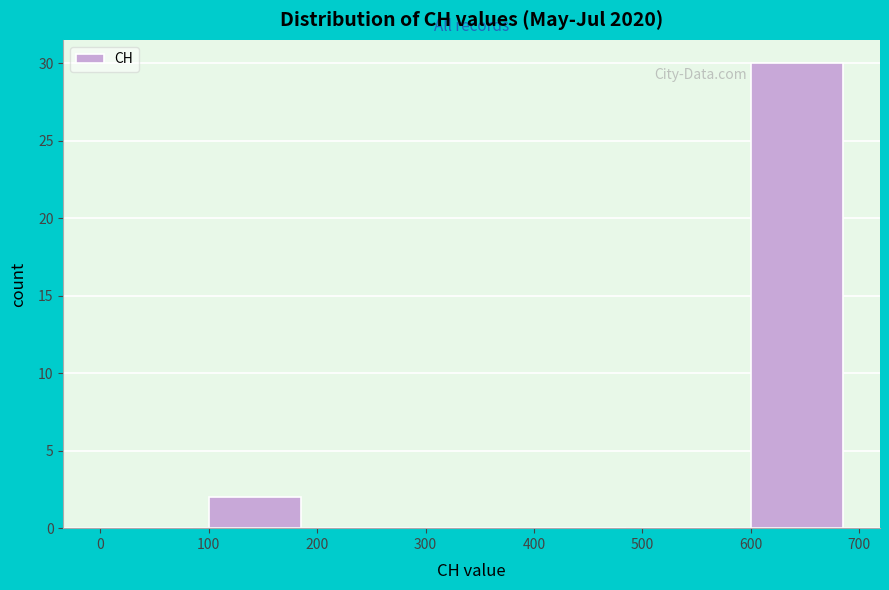

Reading left to right, transcribe this chart: for each bar, give the range it covers on the x-axis and its height. The values are not printed on the chart, so give them approximately, as read against the axis.

0 to 100: 0
100 to 200: 2
200 to 300: 0
300 to 400: 0
400 to 500: 0
500 to 600: 0
600 to 700: 30